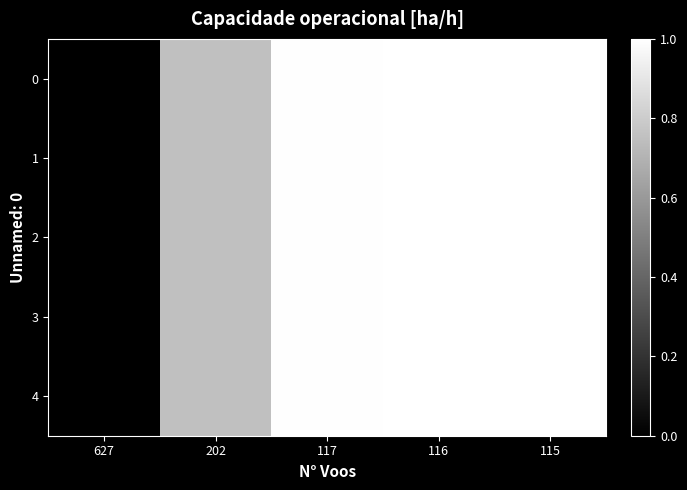

Reading right to left, transcribe all the data shown in this chart.

0: 115=1.0	116=1.0	117=1.0	202=0.8	627=0.0
1: 115=1.0	116=1.0	117=1.0	202=0.8	627=0.0
2: 115=1.0	116=1.0	117=1.0	202=0.8	627=0.0
3: 115=1.0	116=1.0	117=1.0	202=0.8	627=0.0
4: 115=1.0	116=1.0	117=1.0	202=0.8	627=0.0